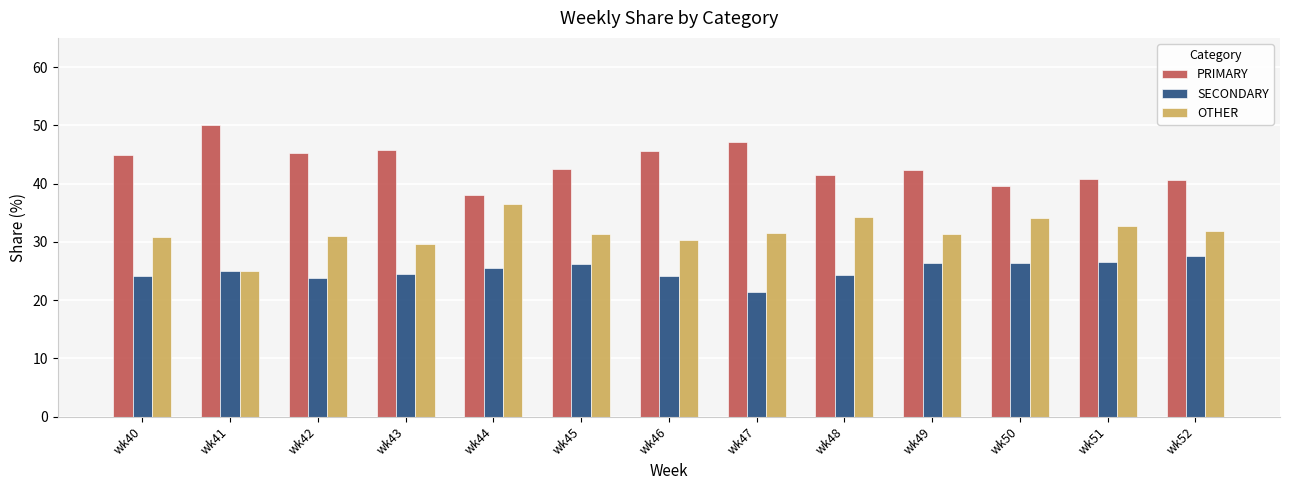

How many distinct data groups are displayed?

3